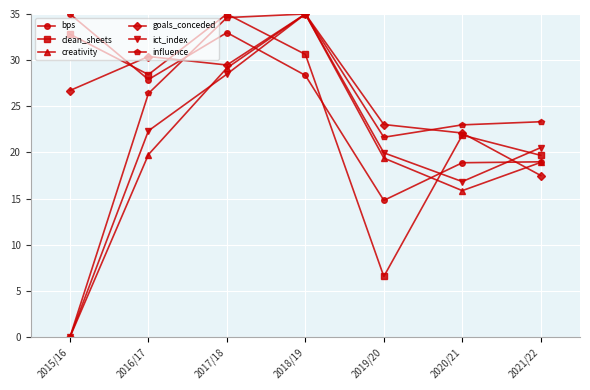

Rank the categories by ict_index value from highest to lowest.

2018/19, 2017/18, 2016/17, 2021/22, 2019/20, 2020/21, 2015/16